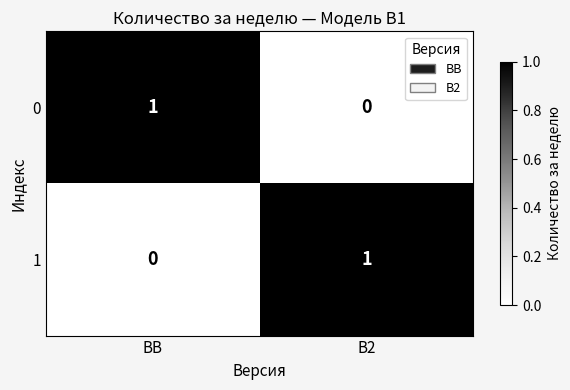

Is the value of 1 at B2 greater than the value of 0 at B2?

Yes